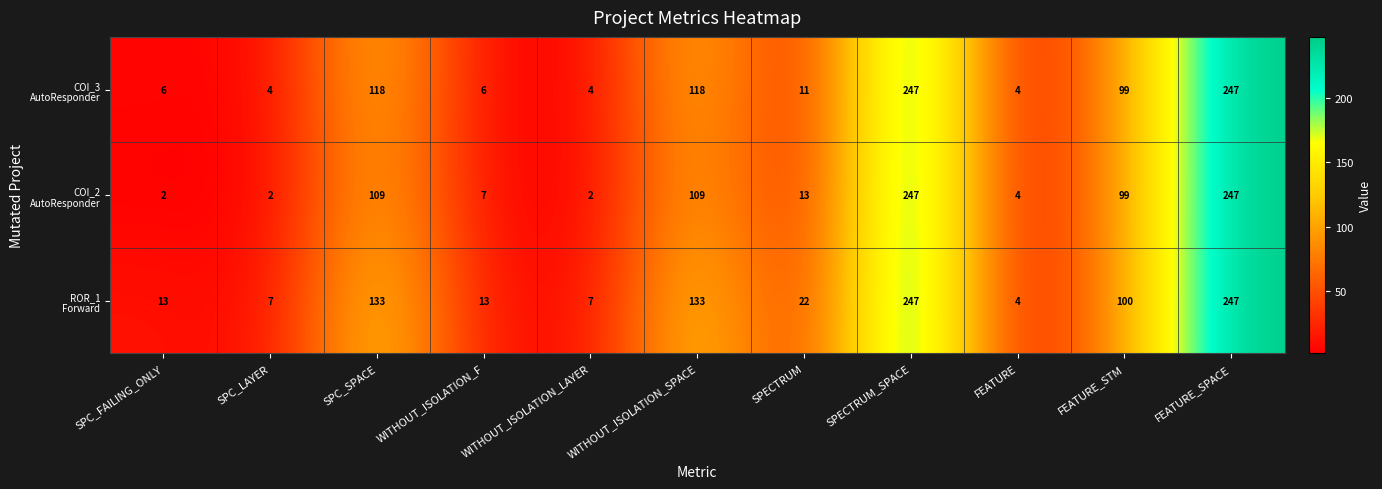

At how many categories does at least one series exceed 120?

4